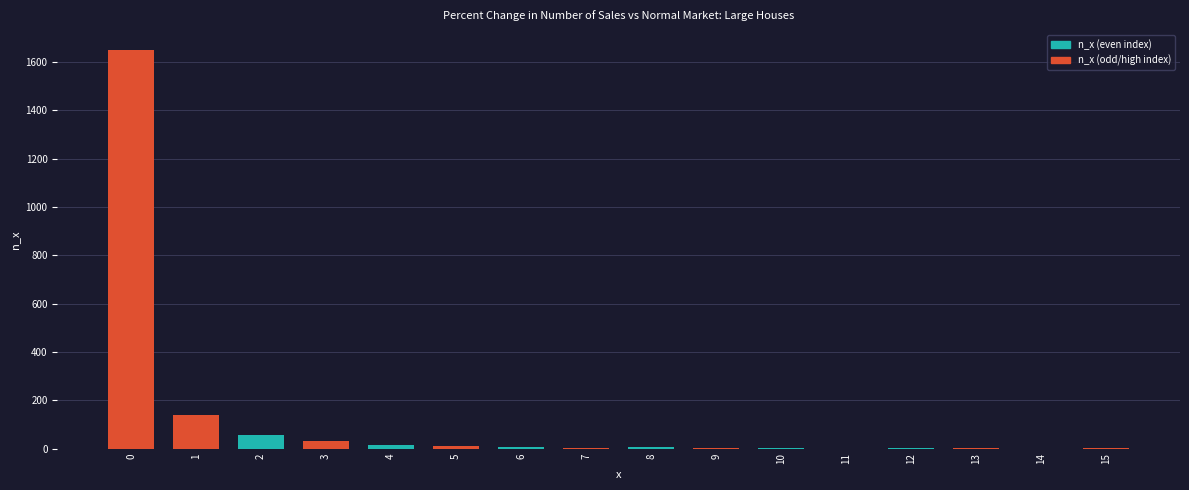

True or false: the data shows 2659 at 0.

False